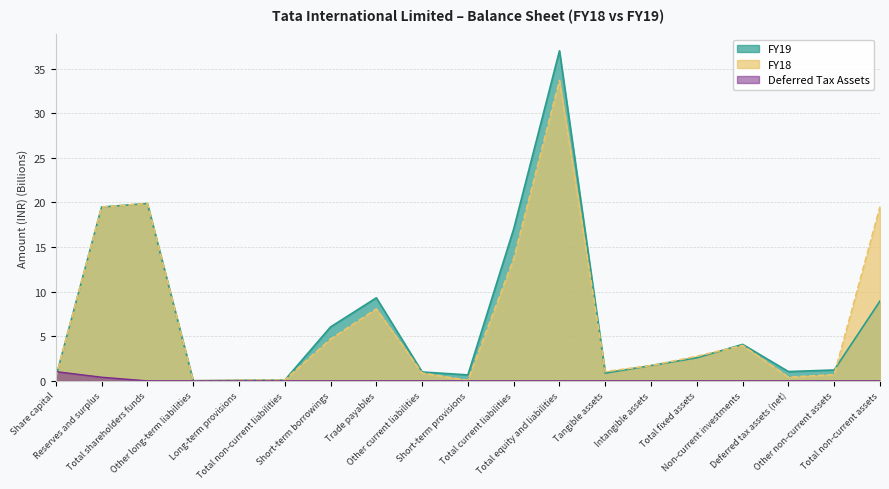

True or false: FY19 and FY18 intersect in this chart.

True